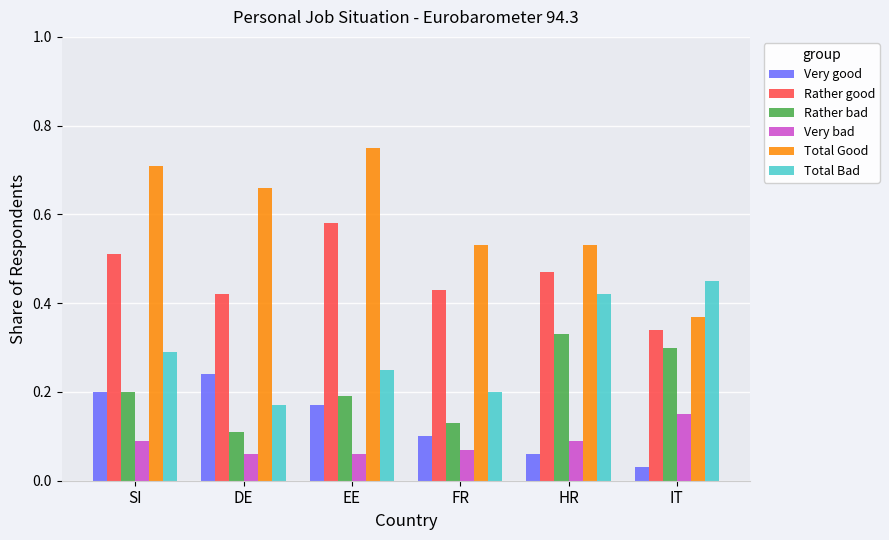

Which series has the largest total across all categories?

Total Good